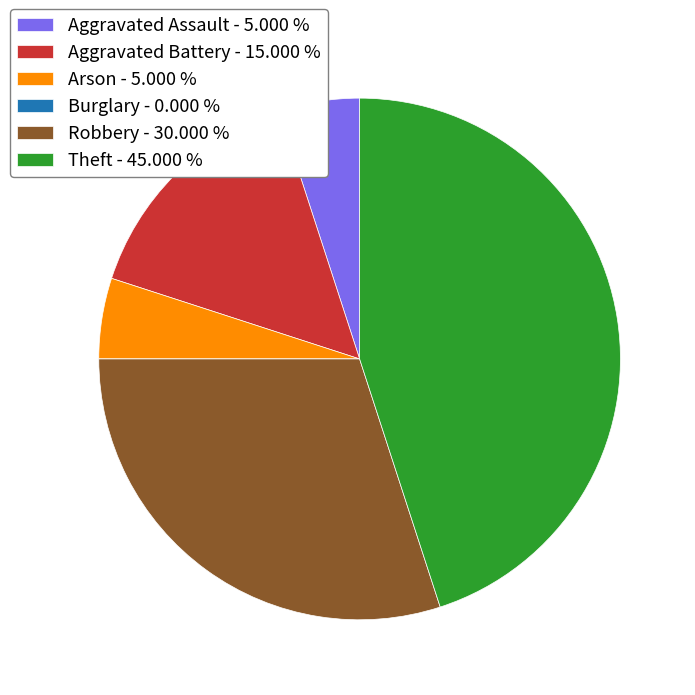

Is Robbery - 30.000 % the majority of the pie?

No